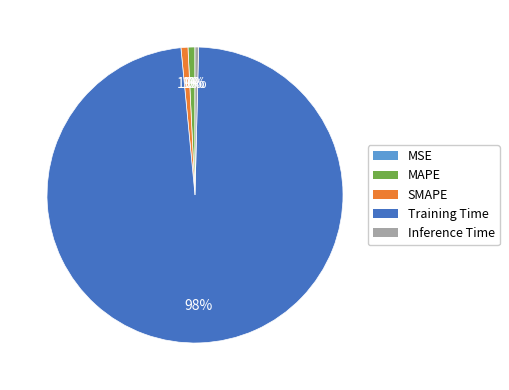

True or false: MAPE accounts for 9% of the total.

False